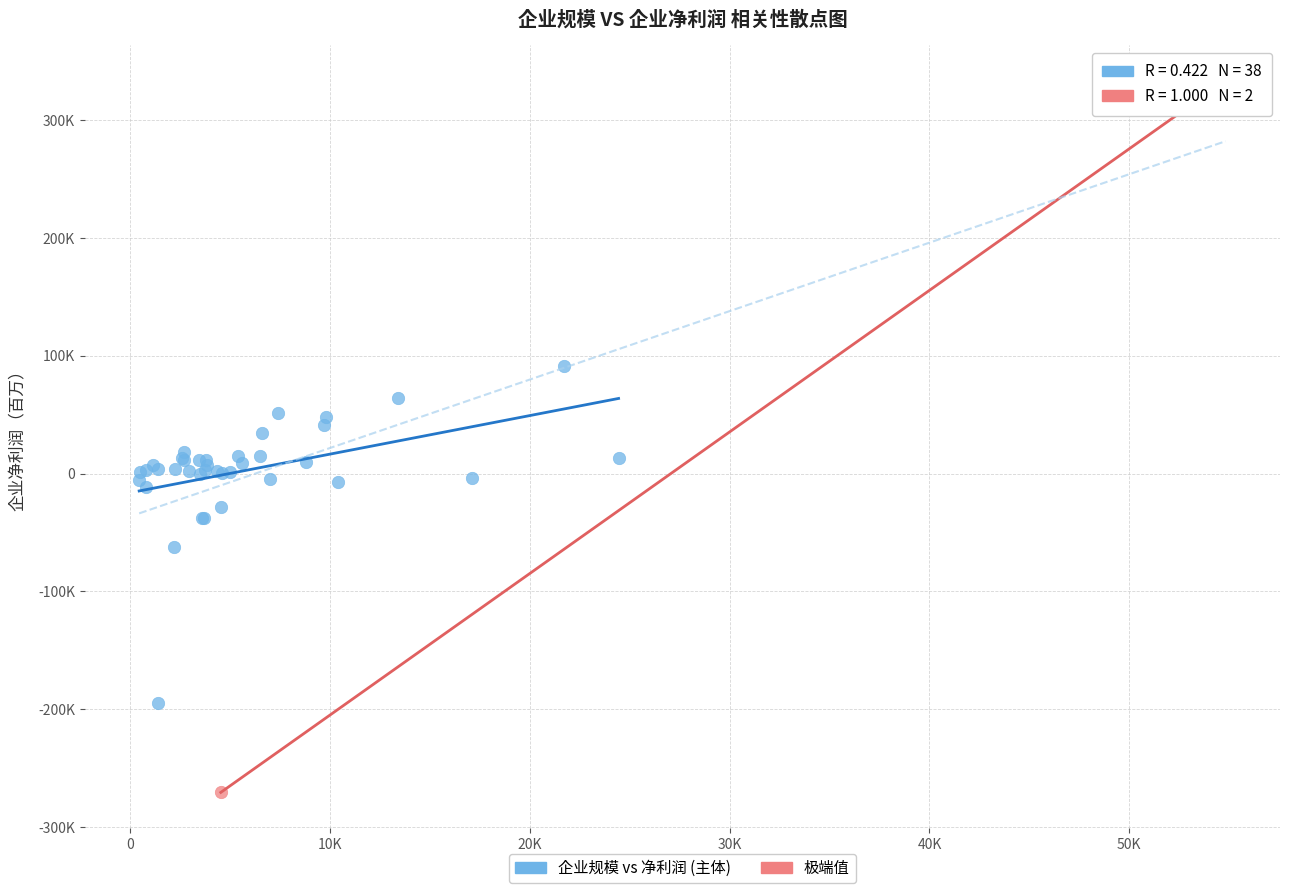

Which series contains the lowest Y value?

极端值